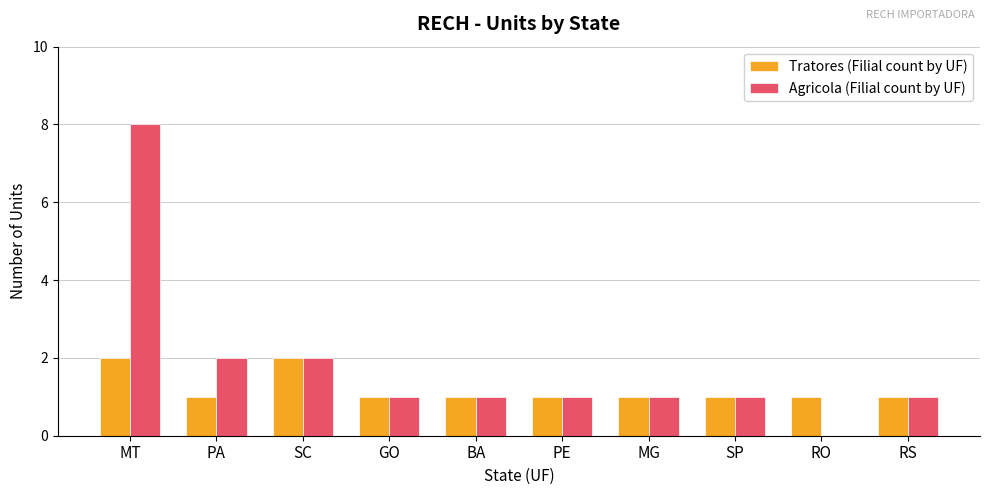

At which category is the sum across all series the highest?

MT